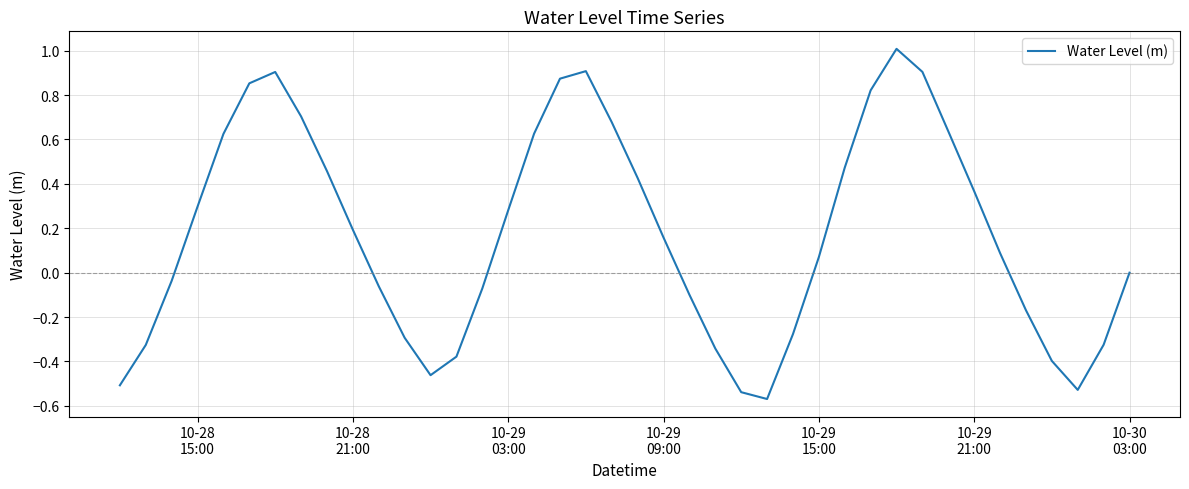

What is the difference between the maximum and minimum values?

1.6